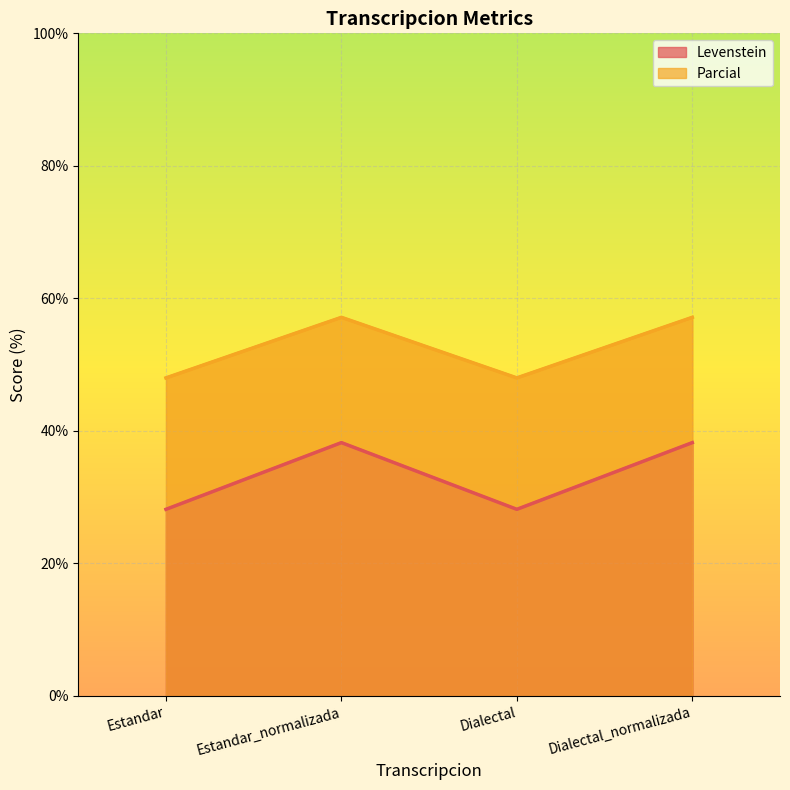

What is the total value across all series at Estandar?

76.2